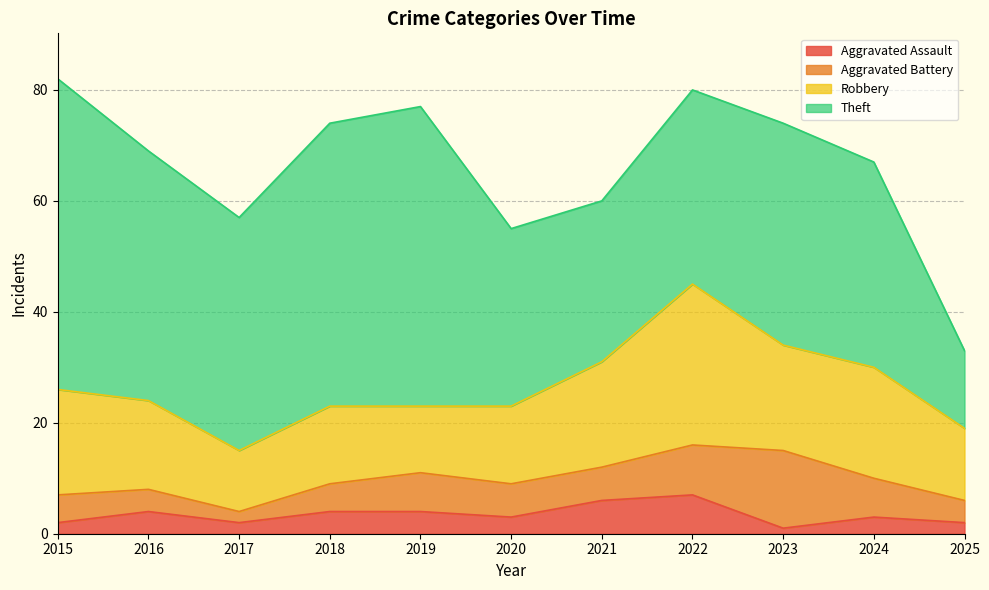

What is the difference between the Aggravated Battery values at 2018 and 2025?

1